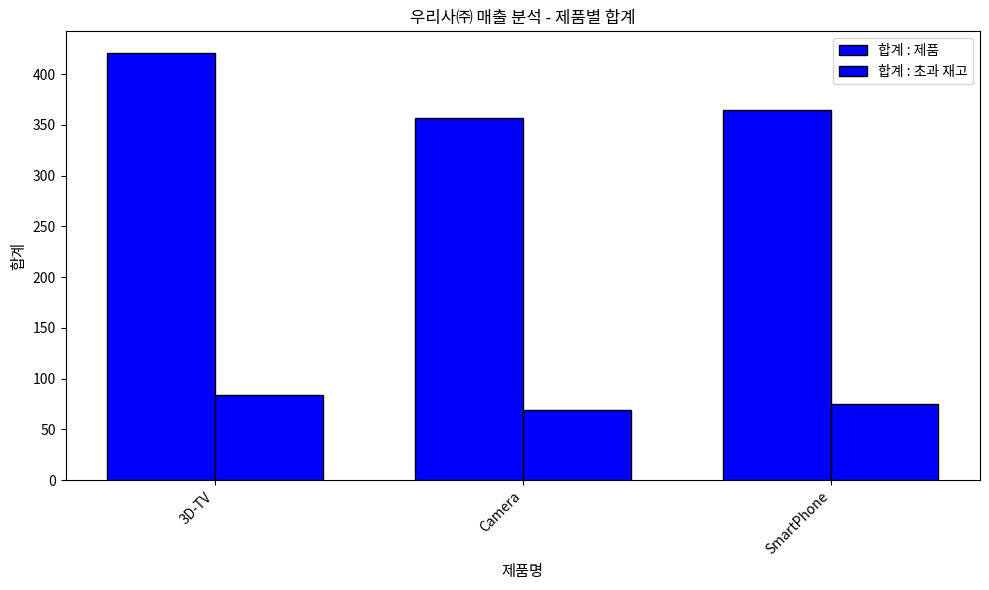

How many data points in 합계 : 제품 are less than 365?

1